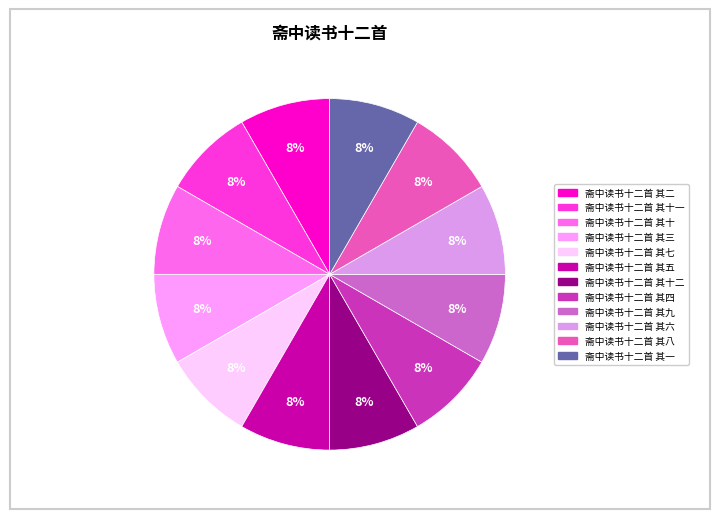

How many segments does this pie chart have?

12